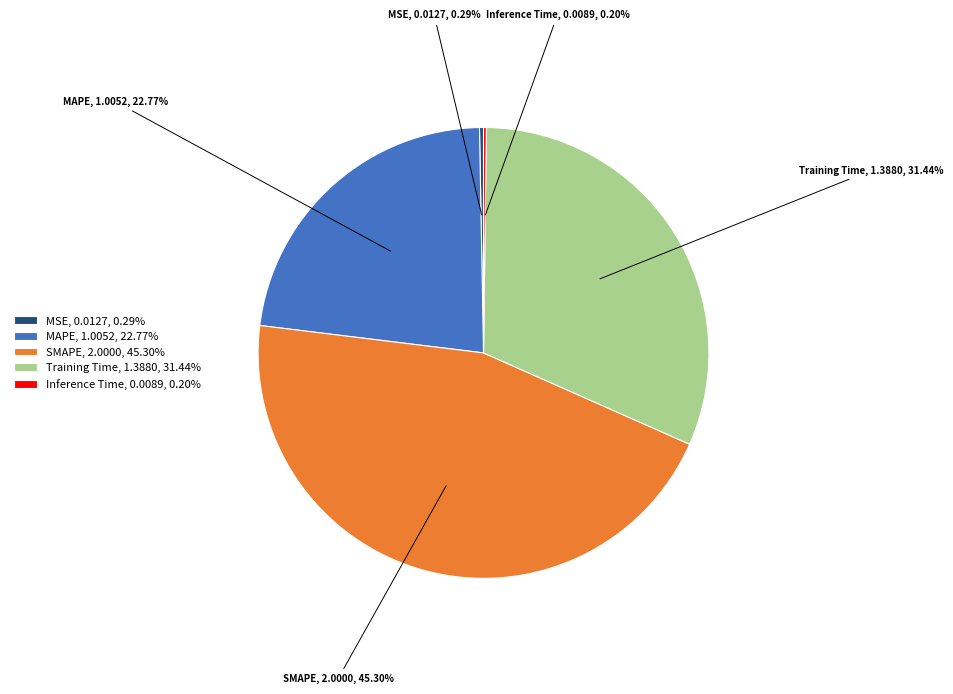

What is the largest slice in the pie chart?

SMAPE